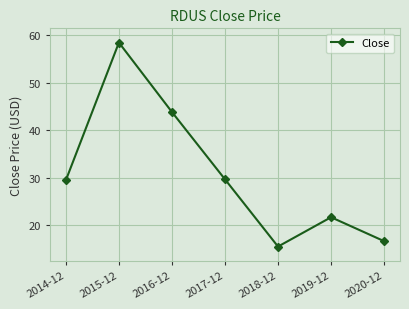

What is the minimum value shown in the chart?

15.5